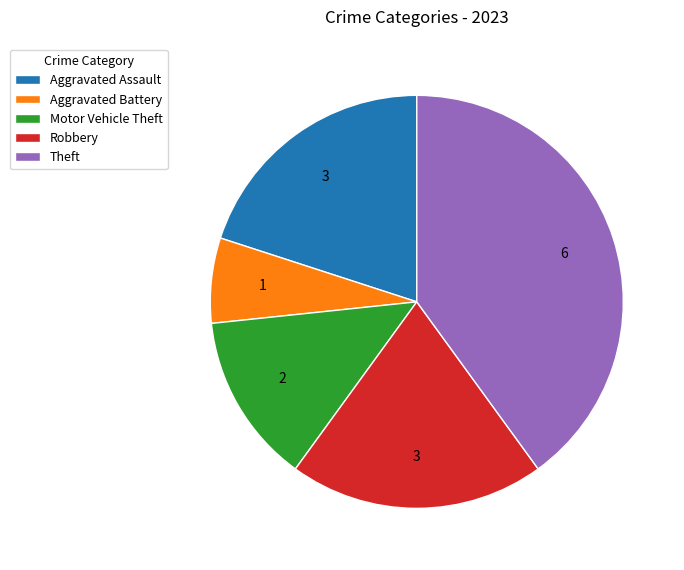

The Aggravated Battery slice represents 7% of the pie. True or false?

True